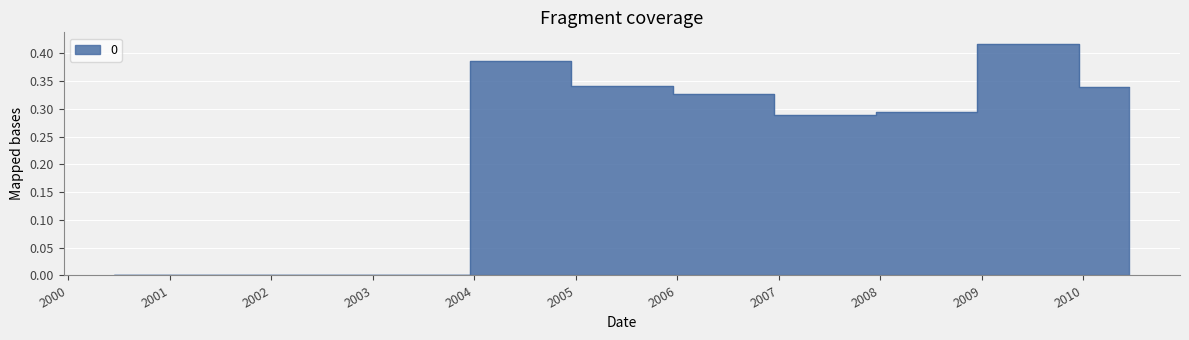

How many lines are shown in the chart?

1